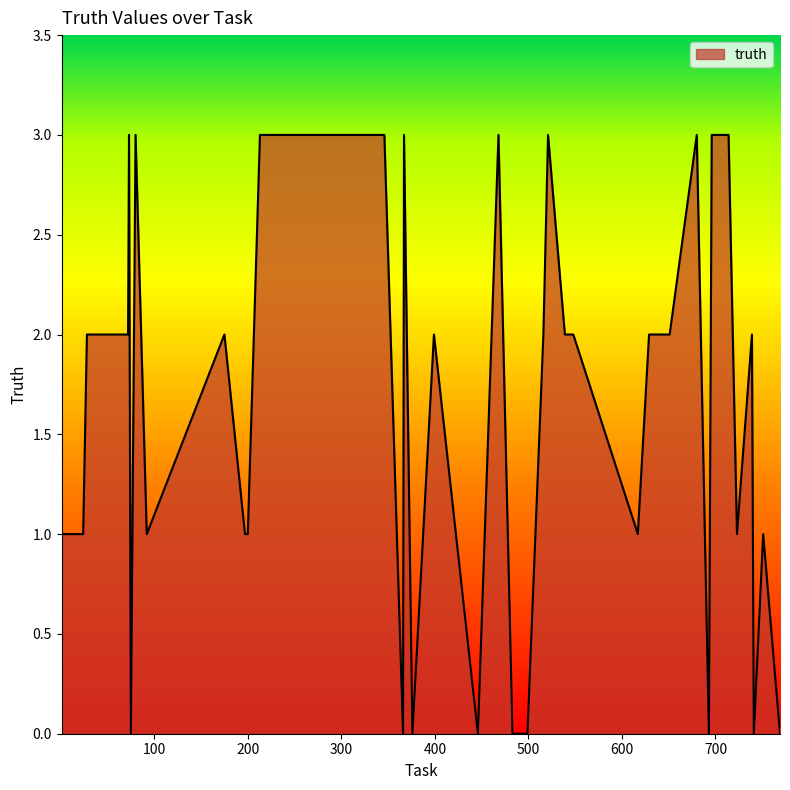

What is the difference between the second highest and second lowest values?

3